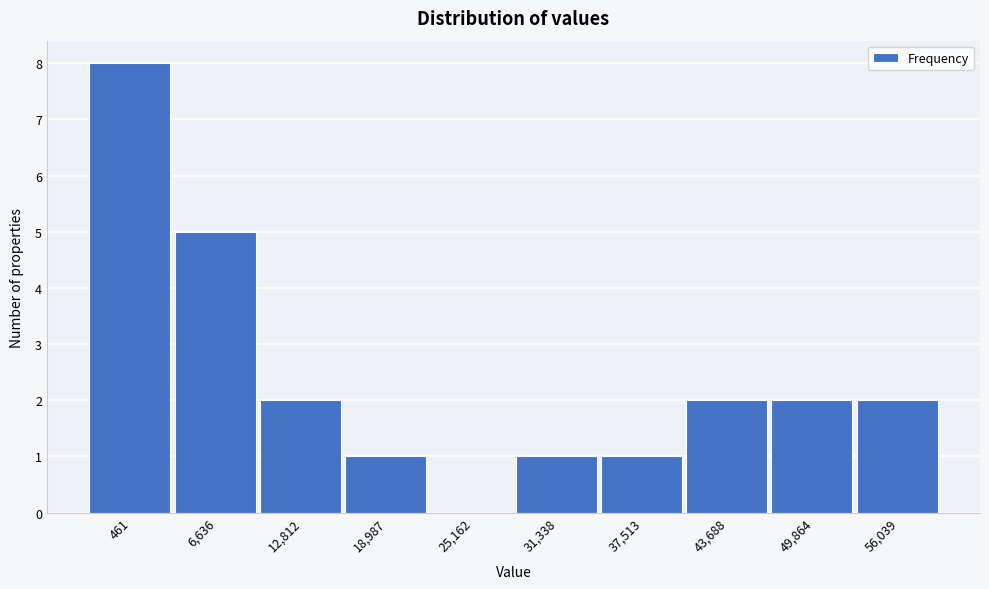

Reading right to left, transcribe all the data shown in this chart.

56,039=2	49,864=2	43,688=2	37,513=1	31,338=1	25,162=0	18,987=1	12,812=2	6,636=5	461=8